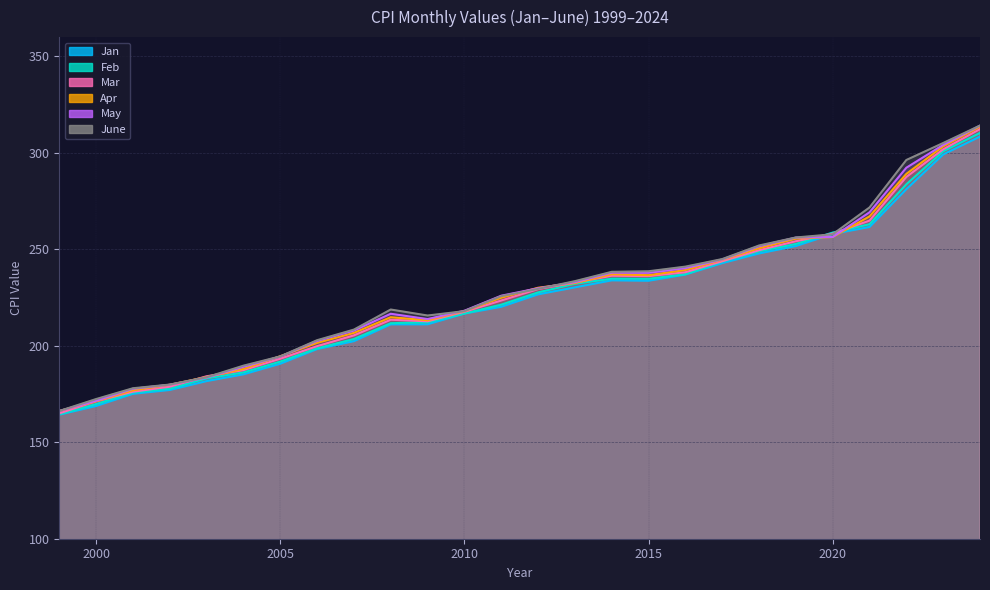

How many values in the June series are below 229?

13